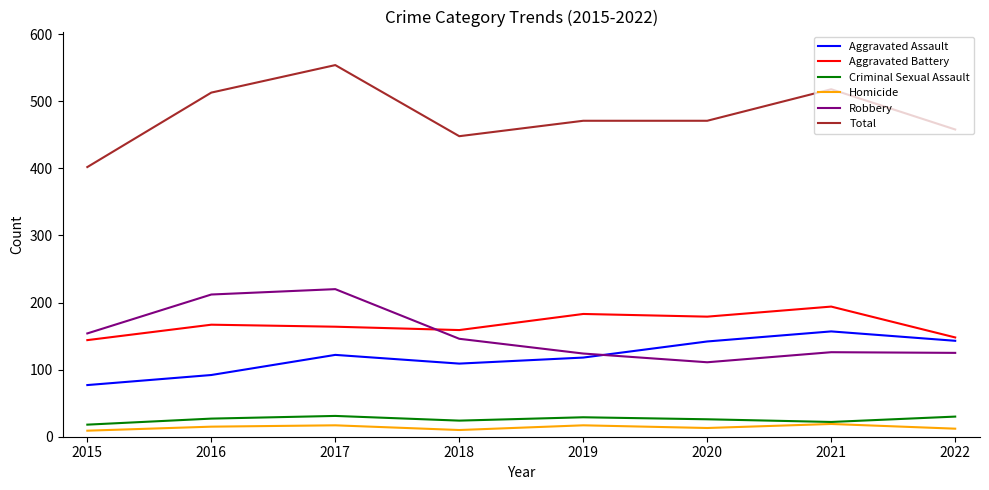

What are all the series names shown in the legend?

Aggravated Assault, Aggravated Battery, Criminal Sexual Assault, Homicide, Robbery, Total